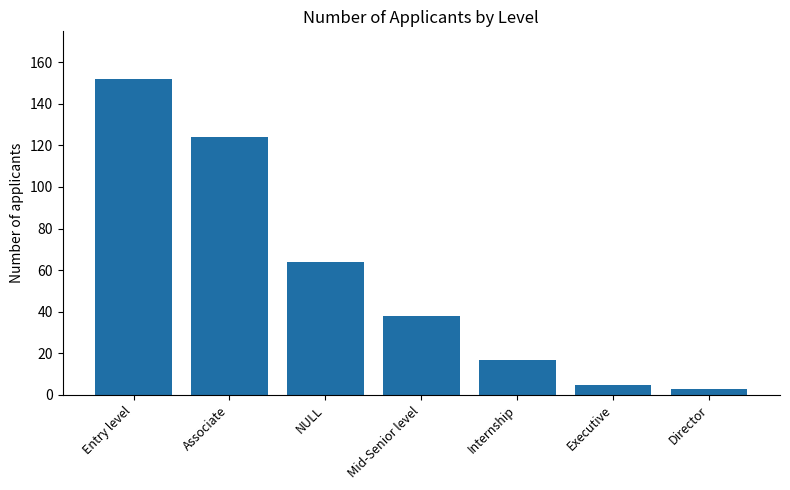

What is the ratio of the value at Entry level to the value at Associate?

1.2